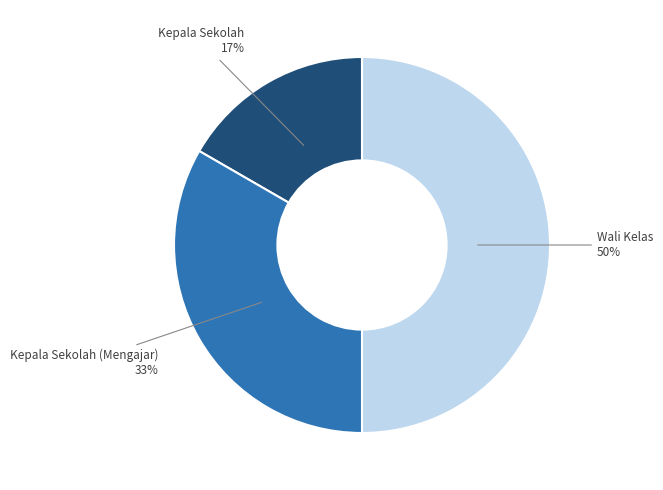

To the nearest percent, what is the average slice percentage?

33%